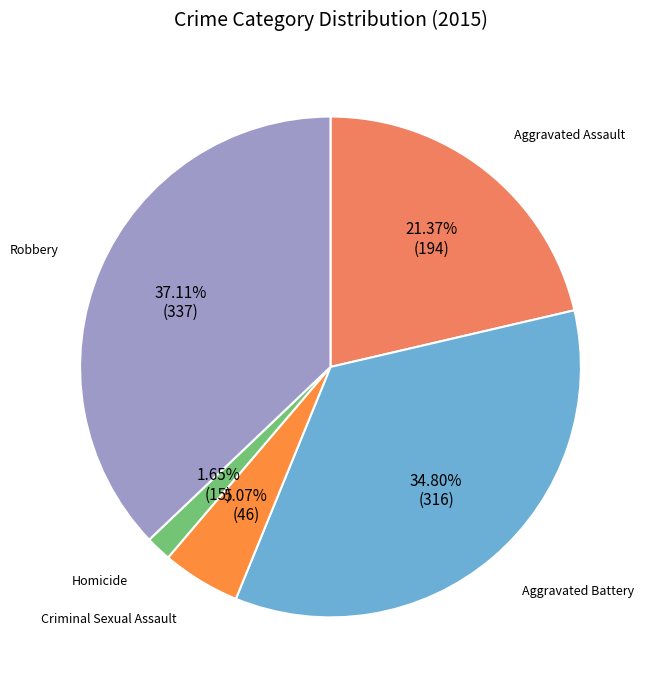

What is the largest slice in the pie chart?

Robbery